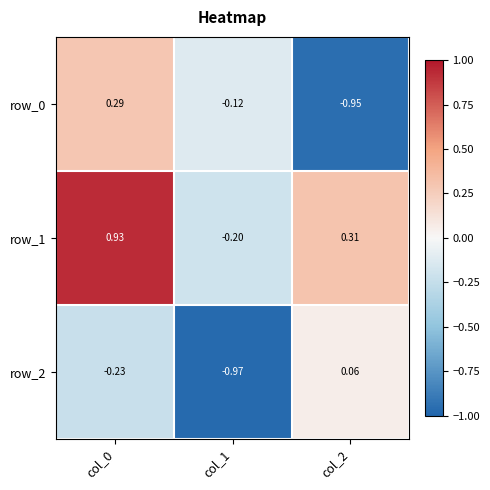

Is the value of row_0 at col_0 greater than the value of row_1 at col_1?

Yes